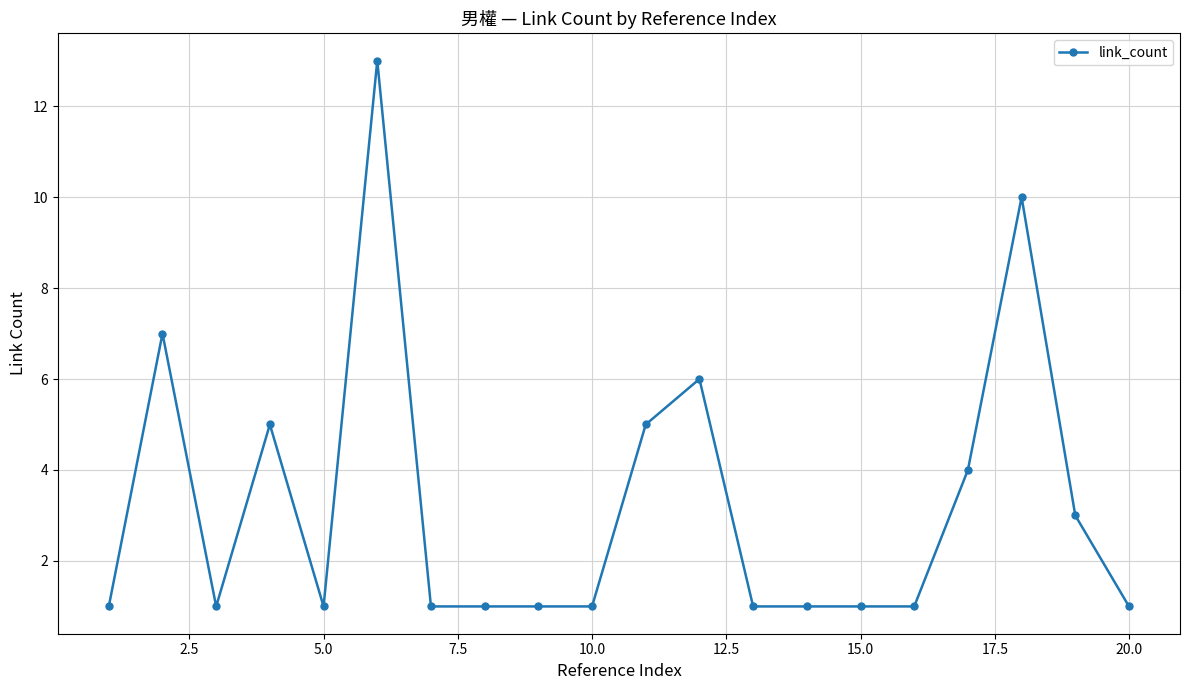

What is the maximum value shown in the chart?

13